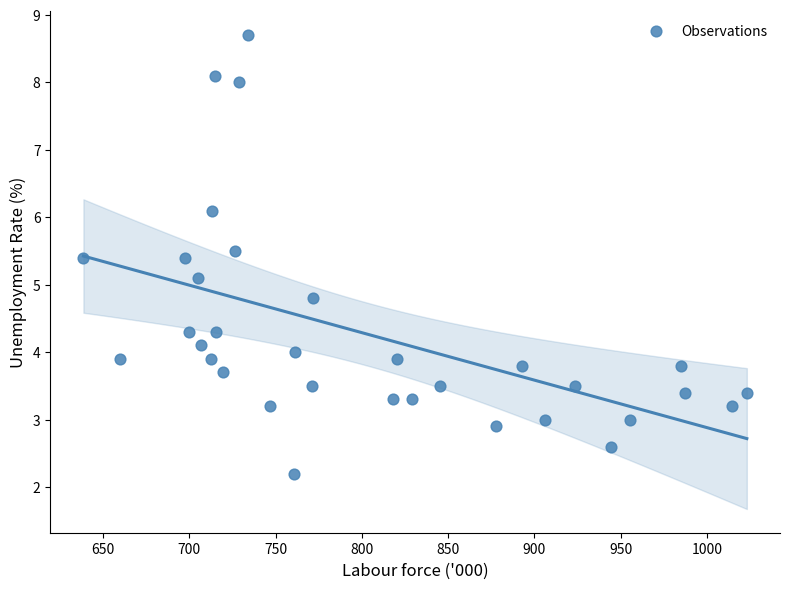

What is the range of X values (max minus min)?

384.5